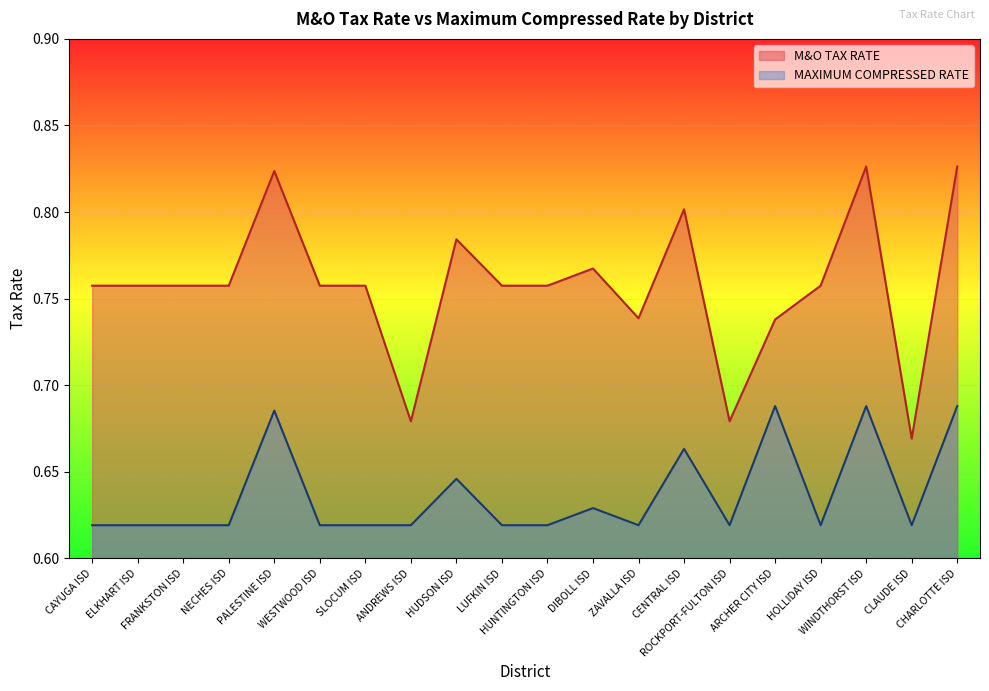

What are all the series names shown in the legend?

M&O TAX RATE, MAXIMUM COMPRESSED RATE